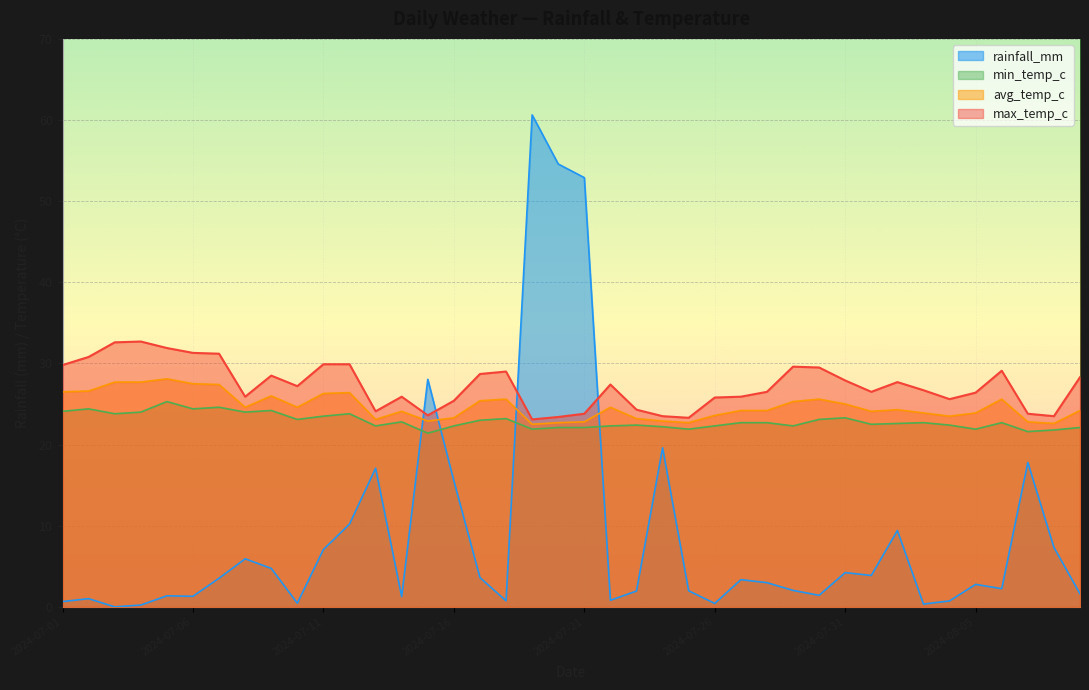

True or false: max_temp_c and avg_temp_c intersect in this chart.

False